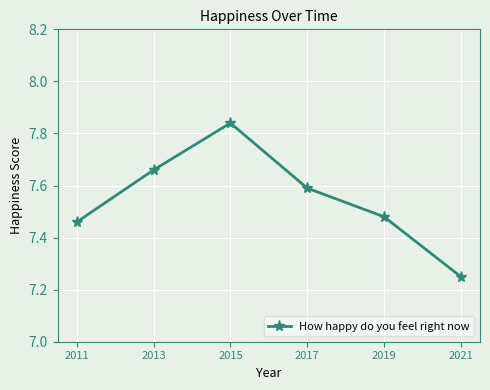

What is the value of the 4th point from the left?

7.6